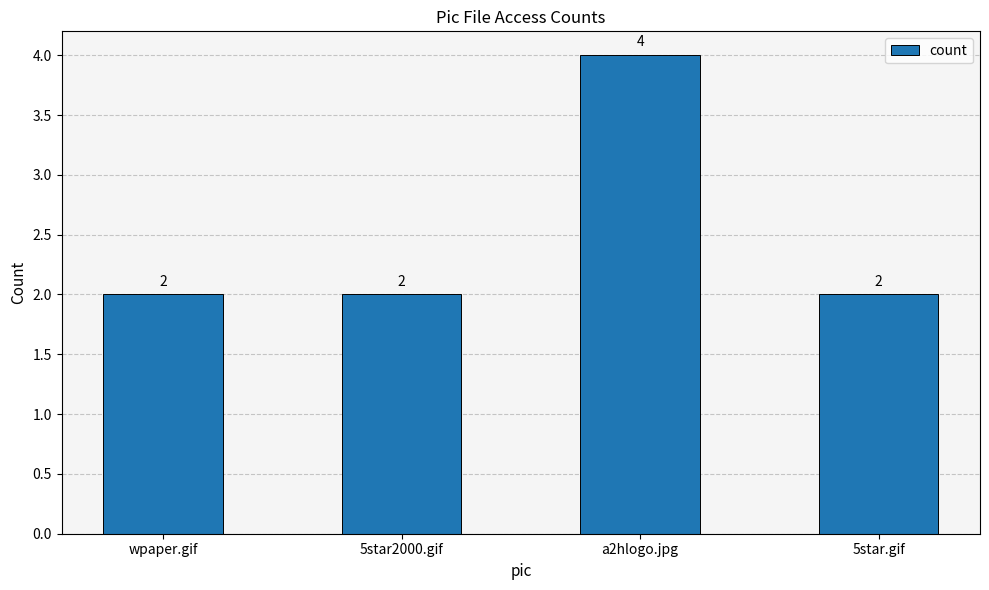

Which label corresponds to the largest value in the chart?

a2hlogo.jpg